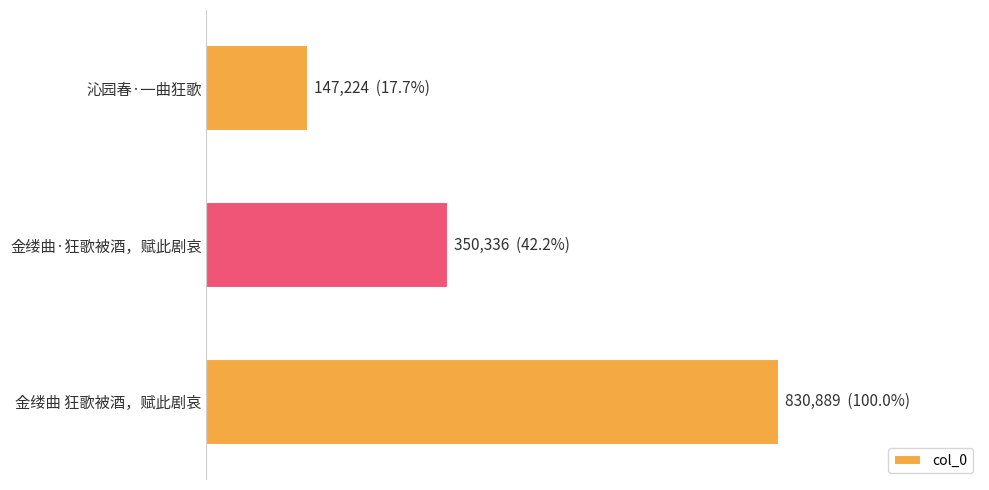

How many data points does each series have?

3